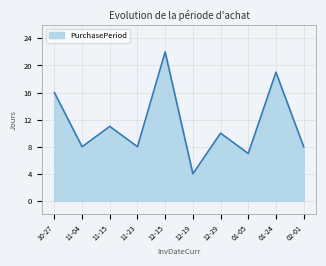

True or false: the data shows 5 at 11-04.

False